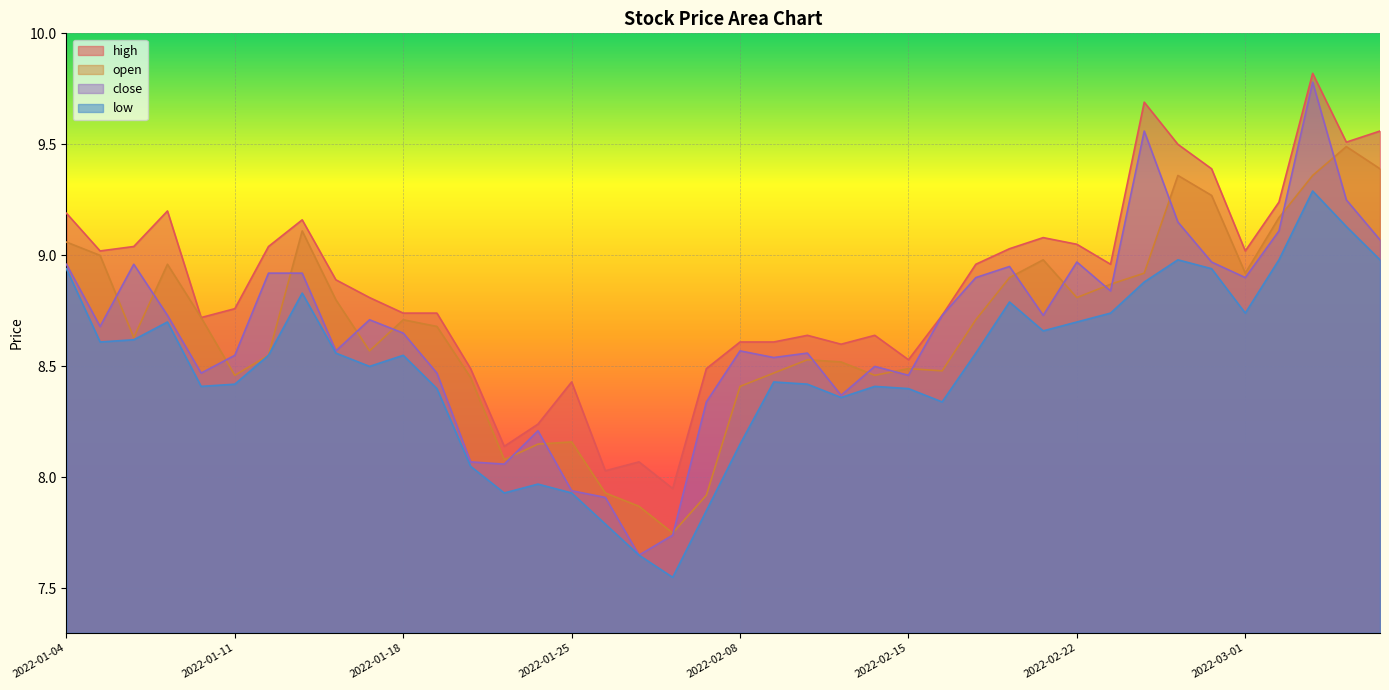

Where does the high series first go above 8?

2022-01-04